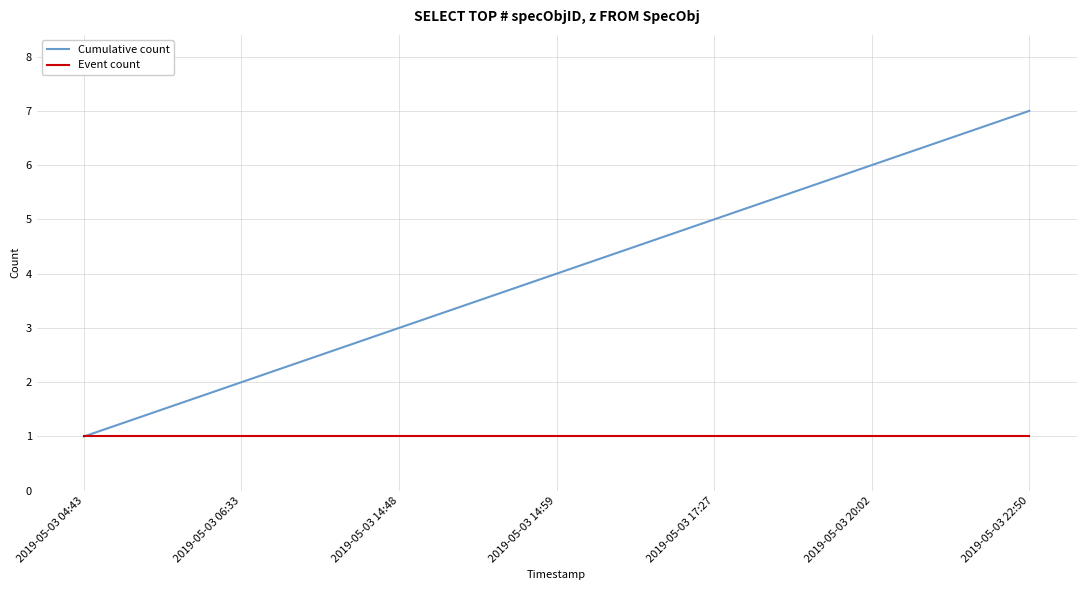

Reading left to right, list all the values displayed in this chart.

Cumulative count: 2019-05-03 04:43=1	2019-05-03 06:33=2	2019-05-03 14:48=3	2019-05-03 14:59=4	2019-05-03 17:27=5	2019-05-03 20:02=6	2019-05-03 22:50=7
Event count: 2019-05-03 04:43=1	2019-05-03 06:33=1	2019-05-03 14:48=1	2019-05-03 14:59=1	2019-05-03 17:27=1	2019-05-03 20:02=1	2019-05-03 22:50=1